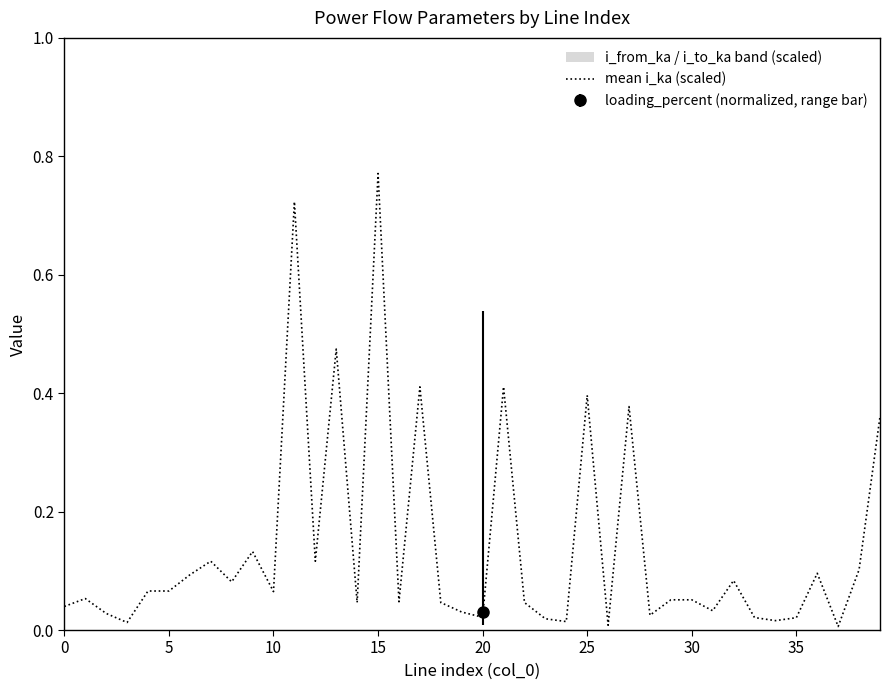

What is the difference between the maximum and minimum values?

0.8